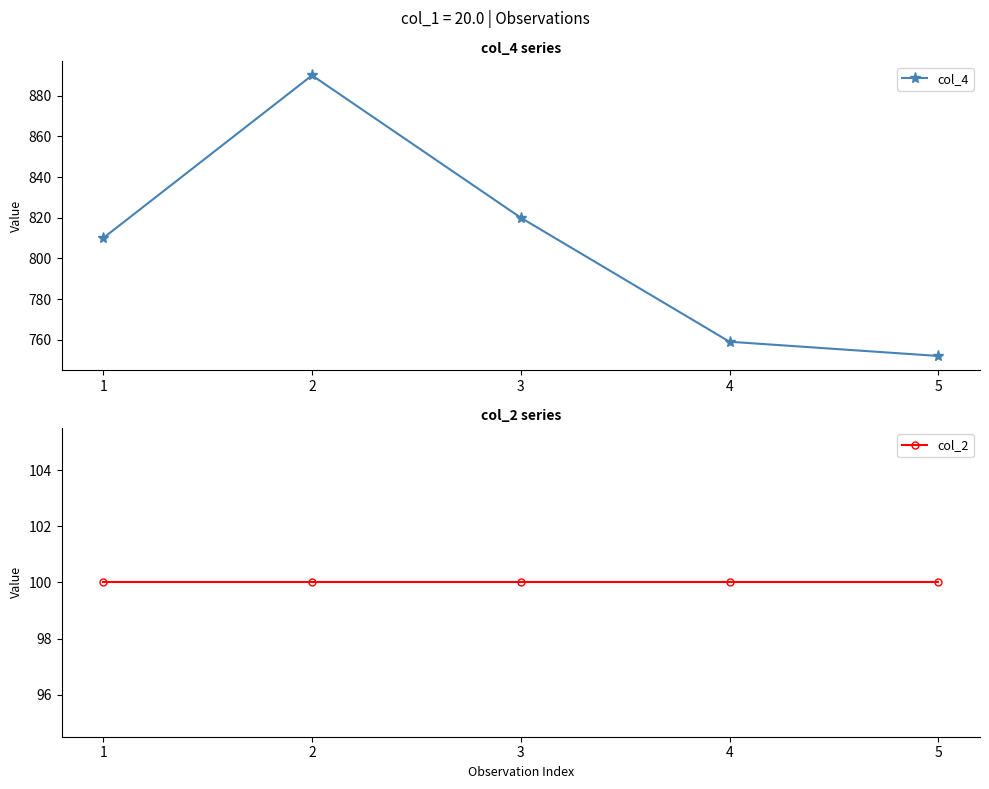

Is it true that col_4 equals 890 at 2?

True